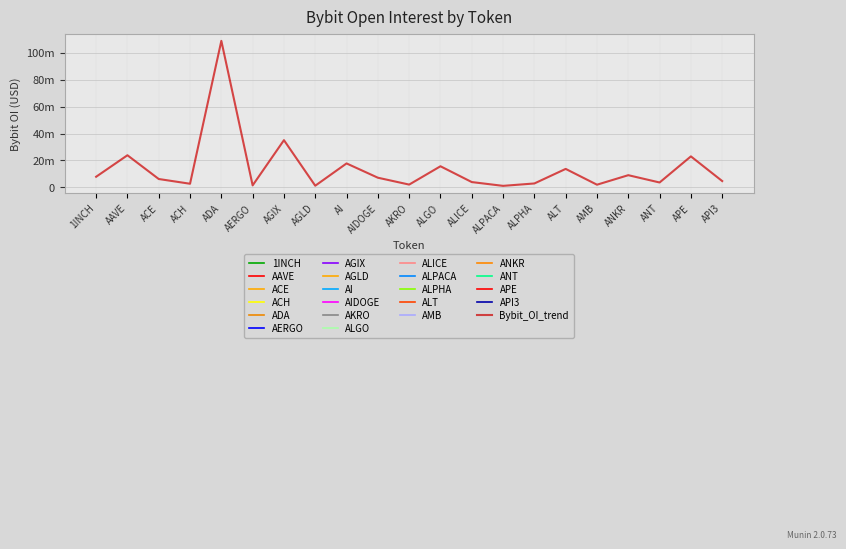

True or false: the data has more than 1 interior local peaks.

True